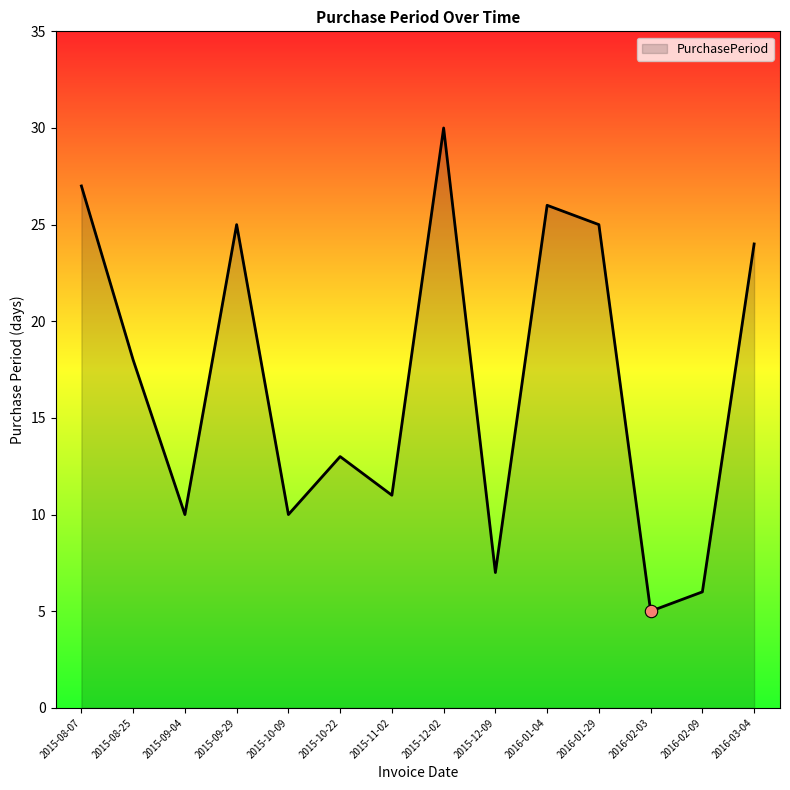

What is the change in value from 2015-08-25 to 2015-12-02?

+12